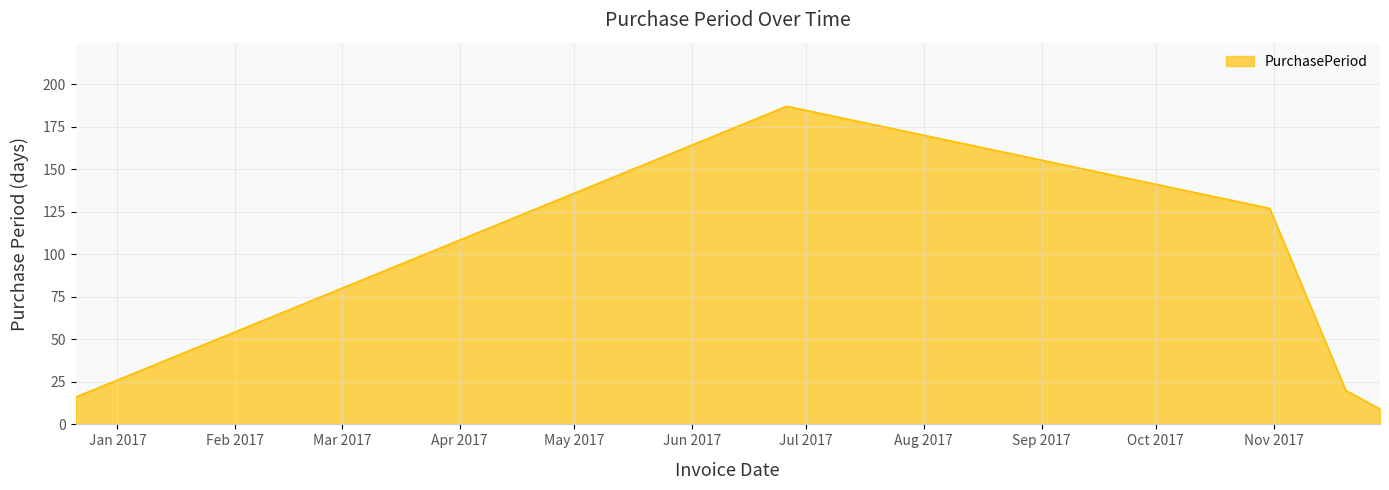

How many series are shown in this chart?

1